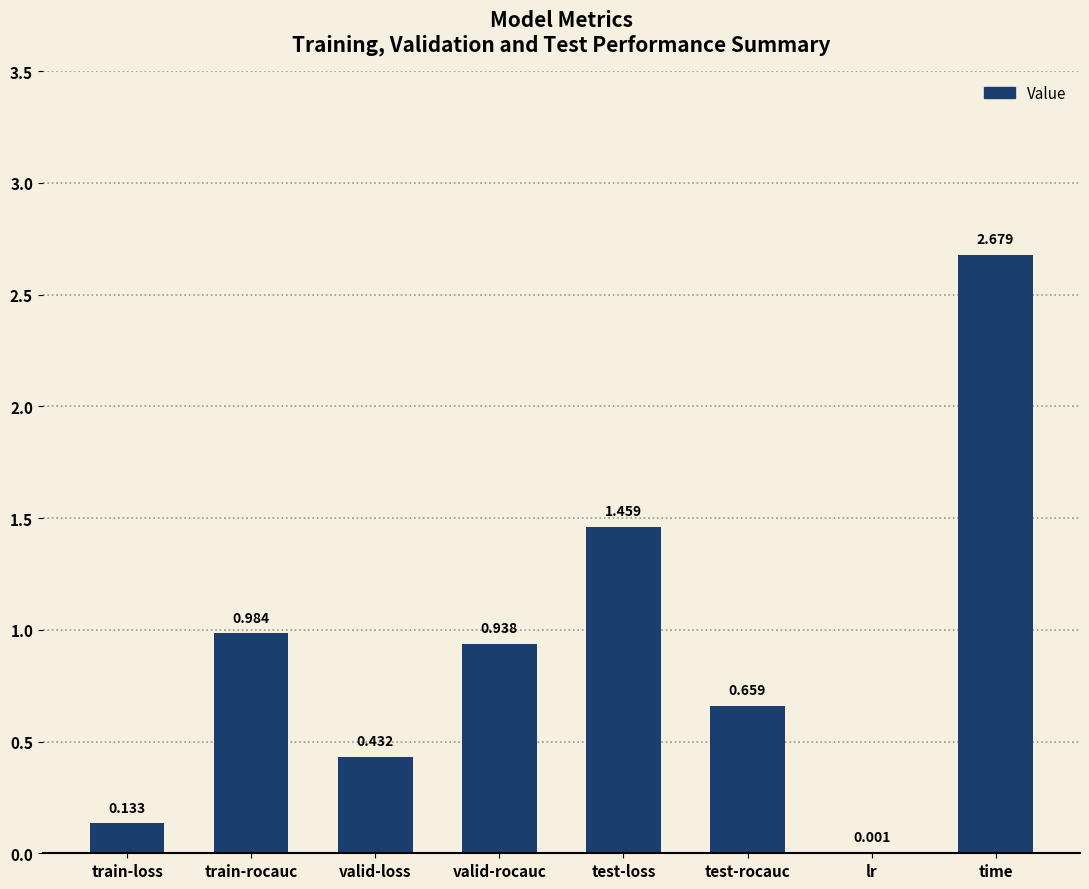

Which category has the highest value across all series?

time